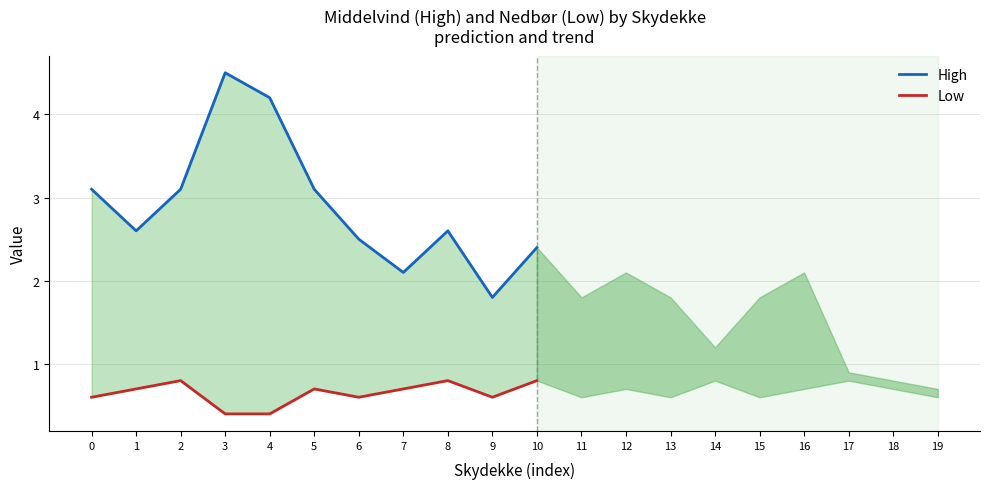

What is the sum of the Low values at 0 and 8?

1.4